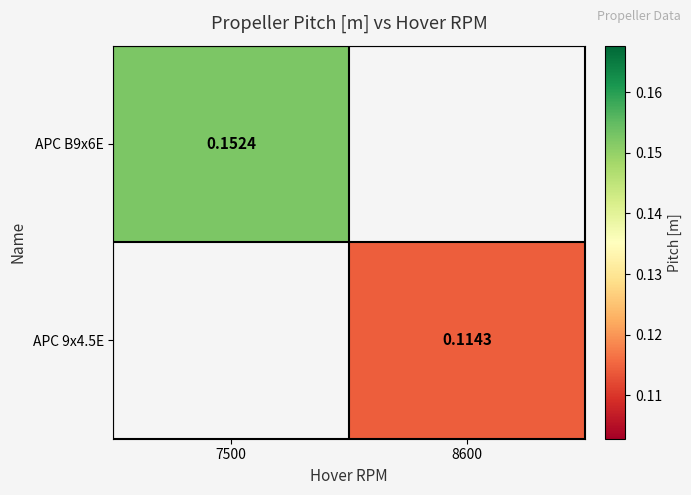

At which label does APC B9x6E reach its minimum?

7500